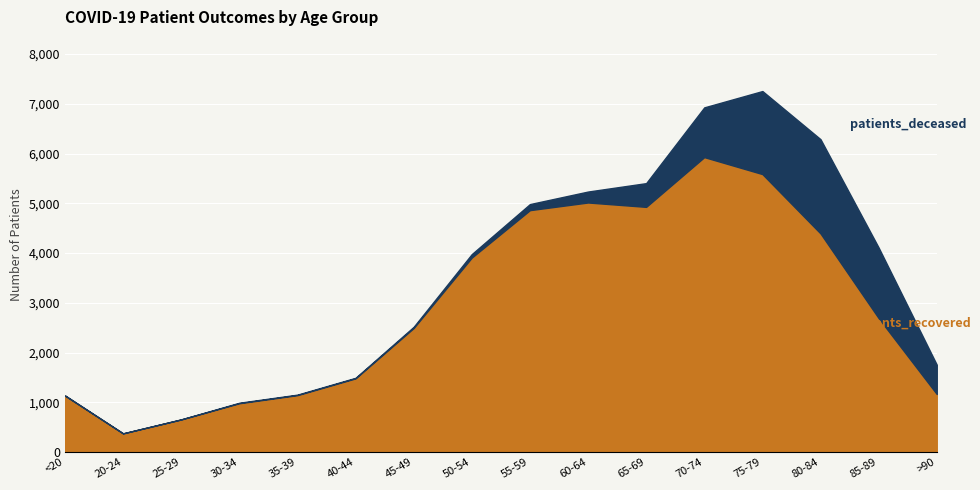

What is the label of the 9th point from the right?

50-54